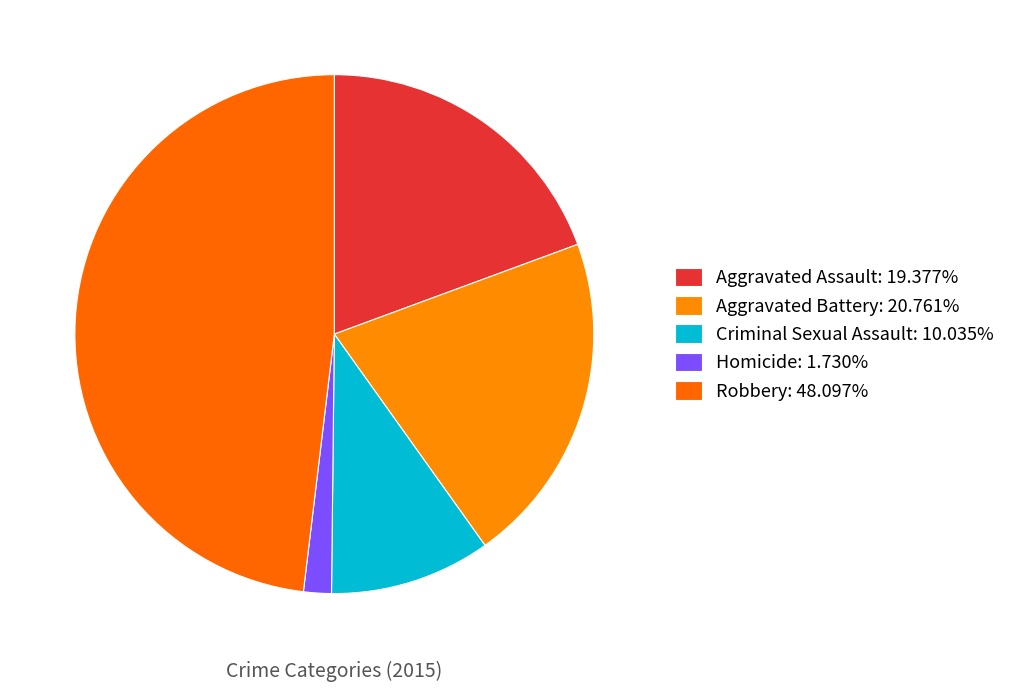

True or false: Aggravated Assault accounts for 19% of the total.

True